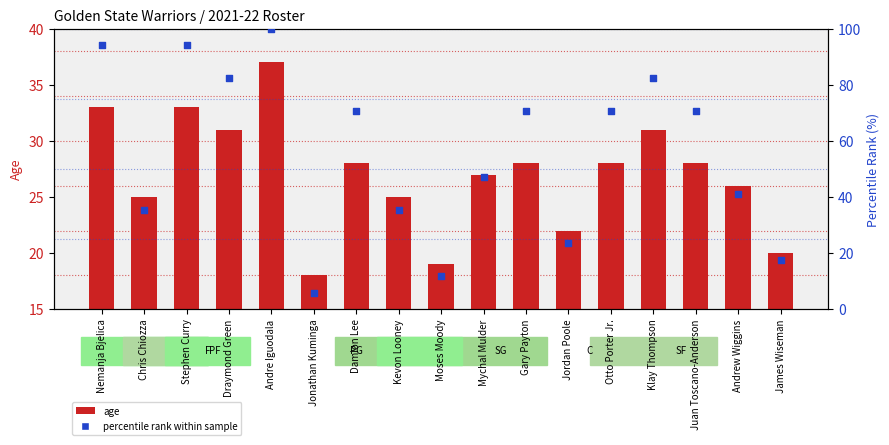

Which series has the widest spread of Y values?

percentile rank within sample